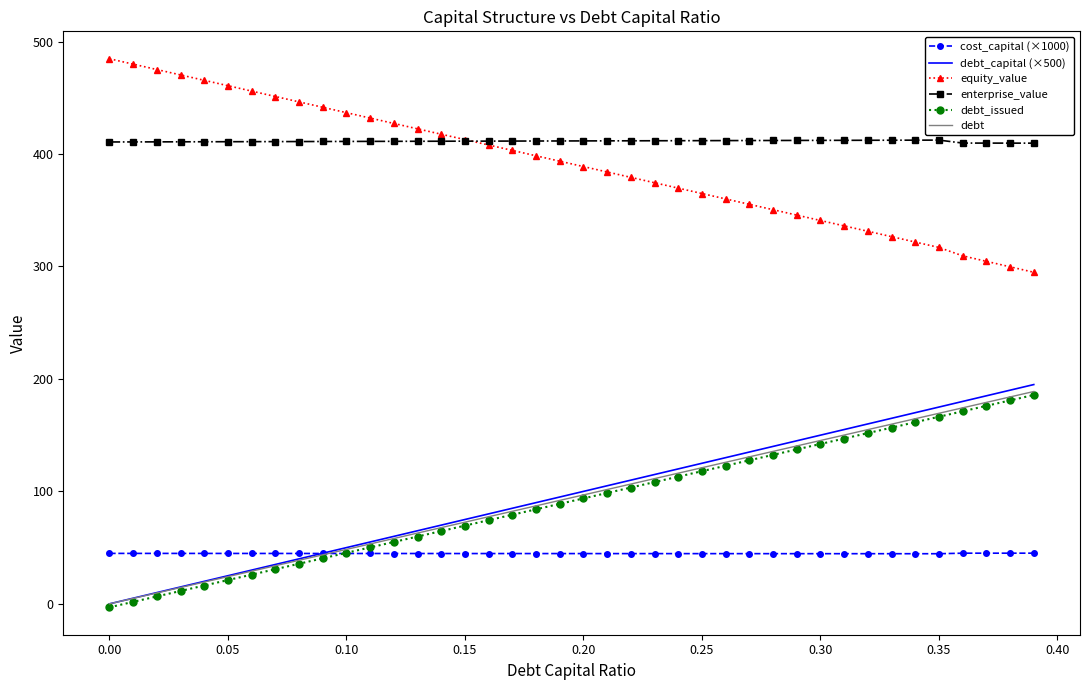

True or false: debt and equity_value cross at least once.

False